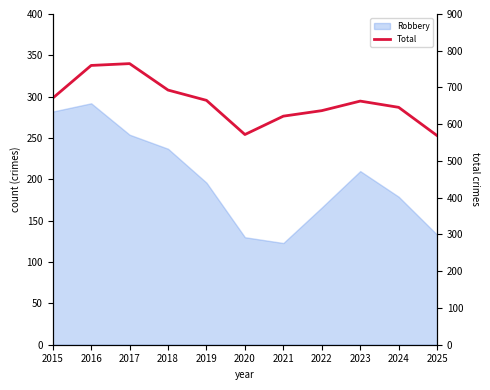

Reading left to right, list all the values displayed in this chart.

2015=671	2016=760	2017=765	2018=693	2019=665	2020=572	2021=622	2022=637	2023=663	2024=646	2025=569